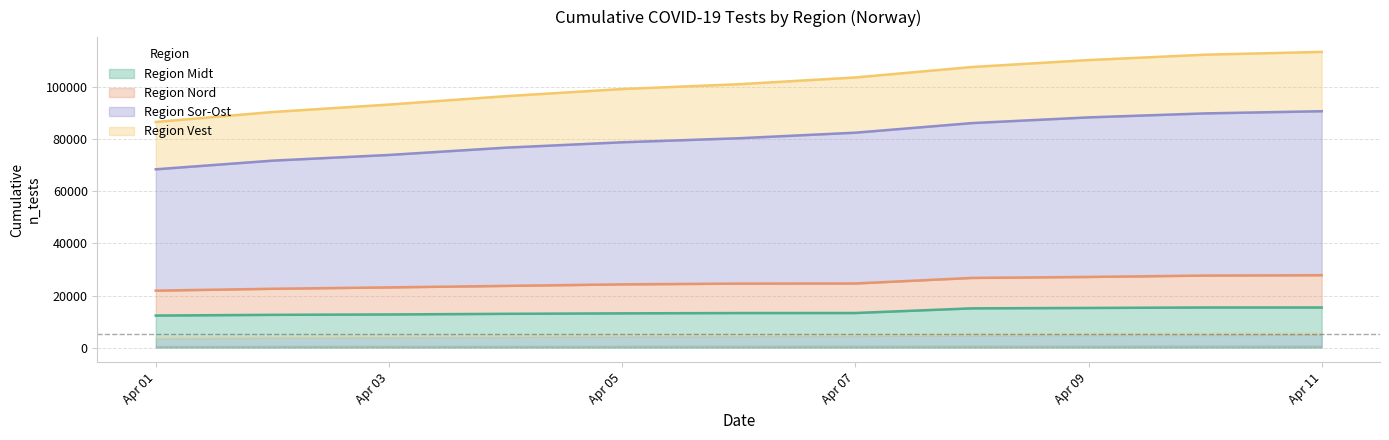

What is the highest value of the Region Midt series?

15399